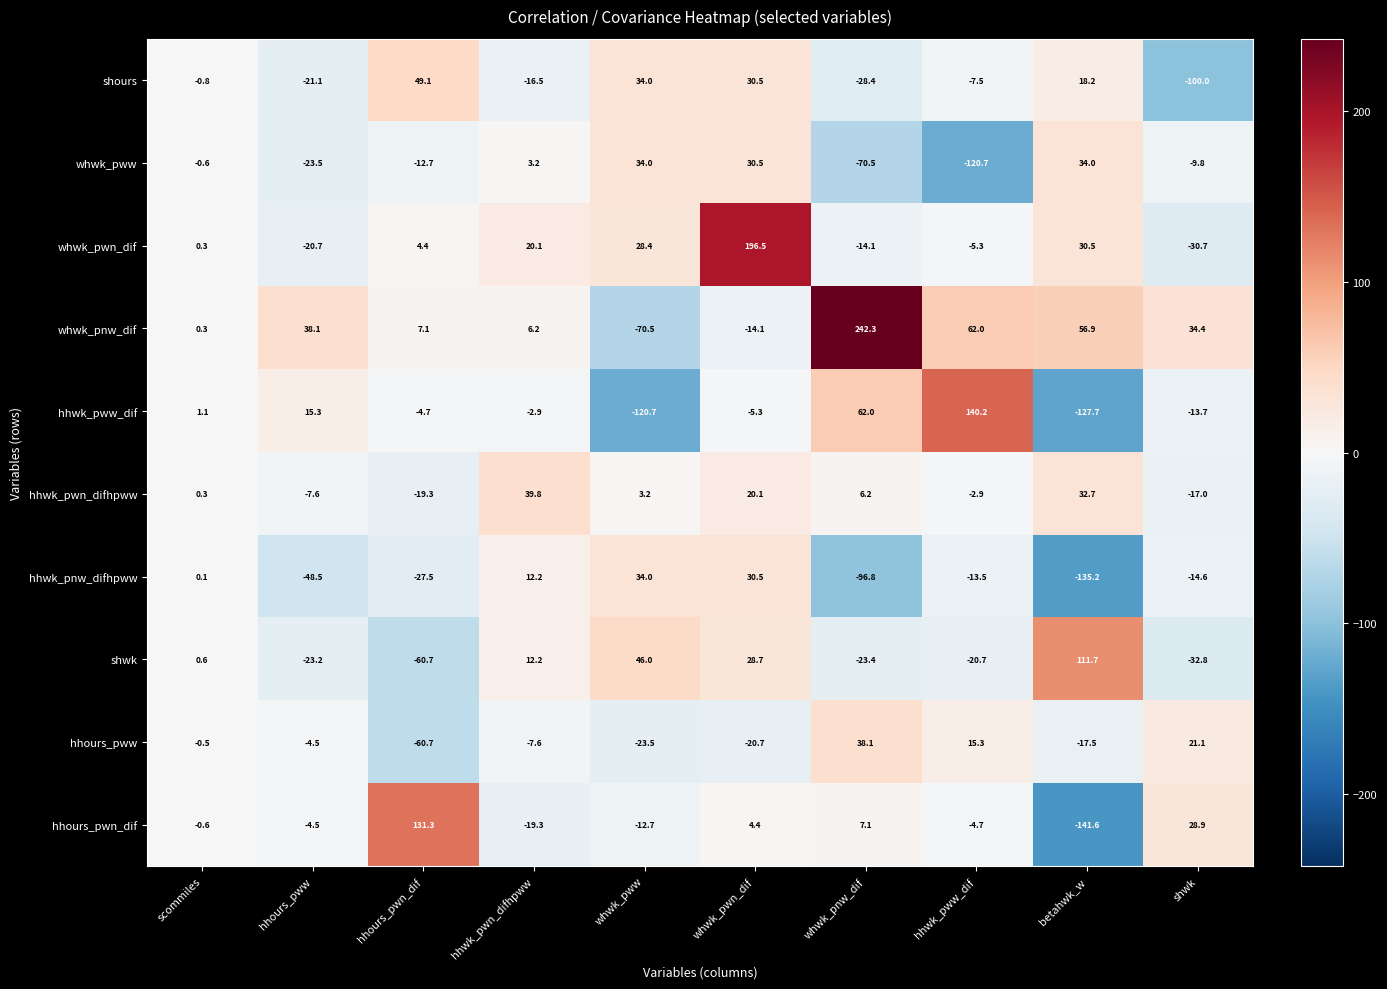

What is the greatest value displayed?

242.3